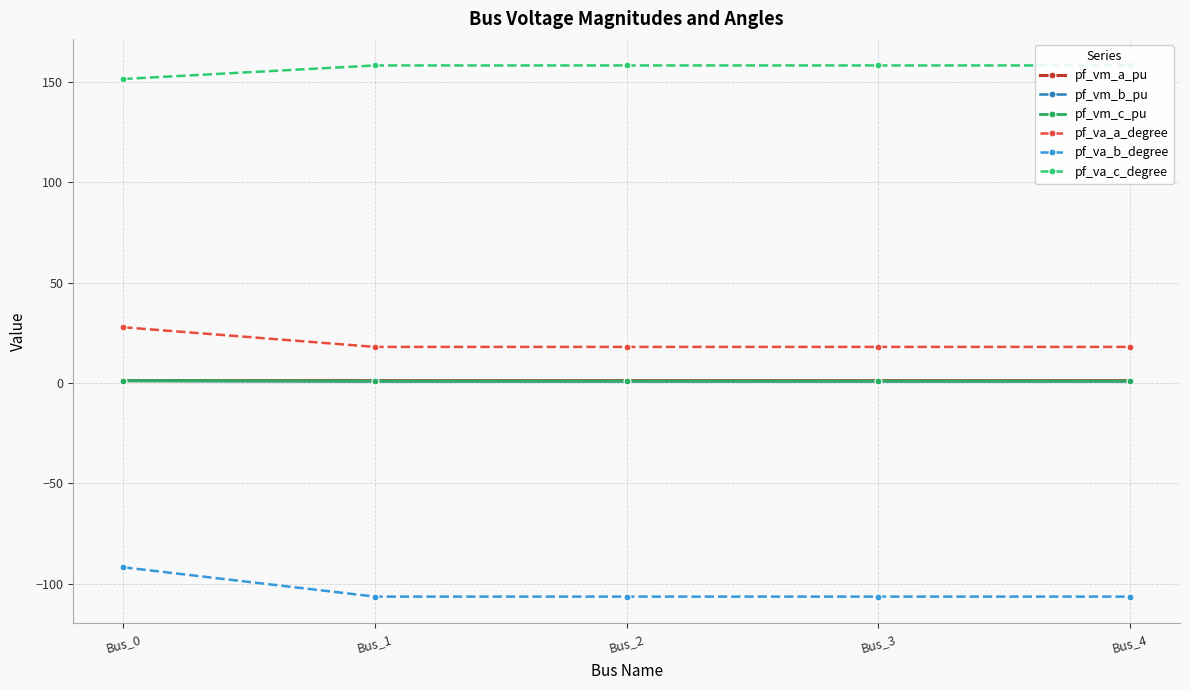

Count the number of categories in the chart.

5